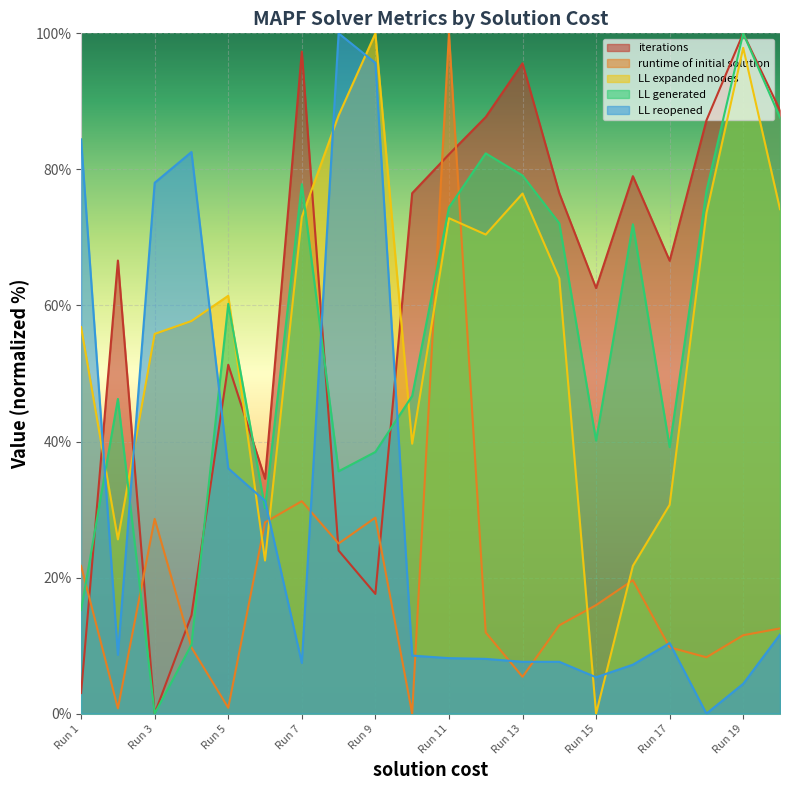

What is the difference between the second highest and minimum values in the LL generated series?

87.6